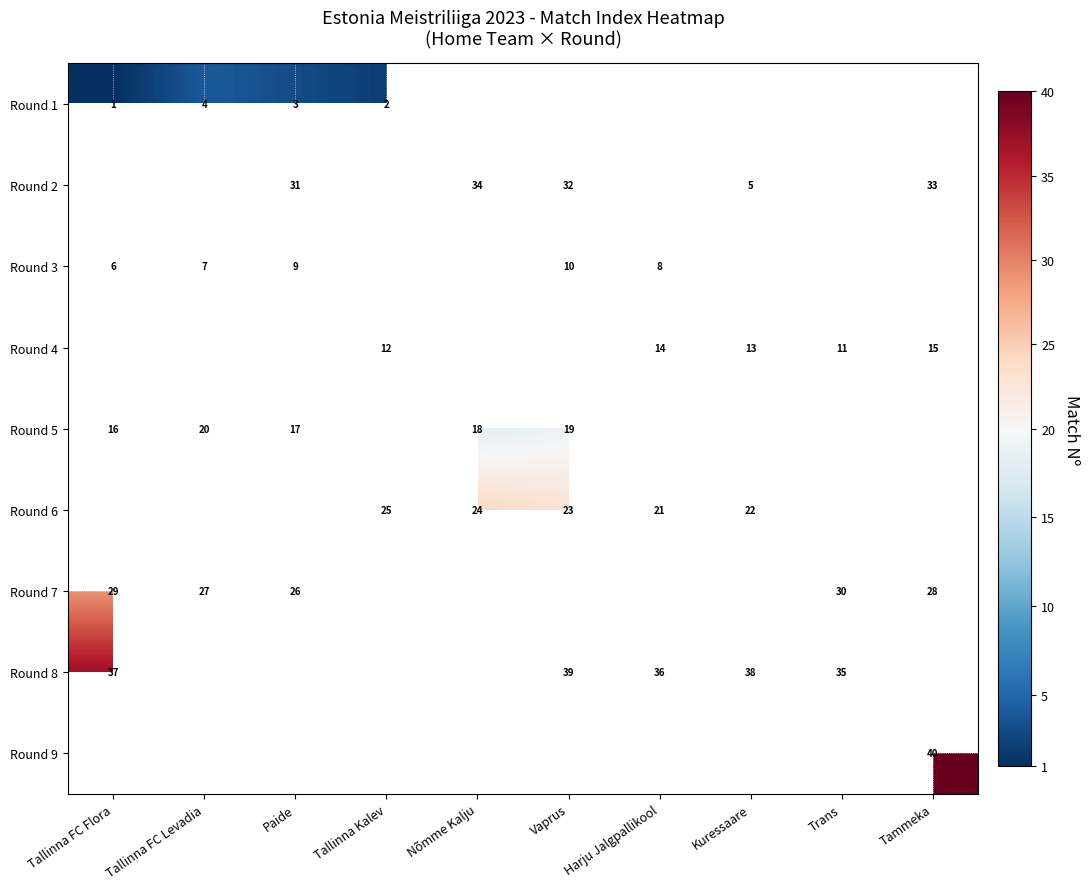

The Round 6 series shows 23 at Vaprus. True or false?

True